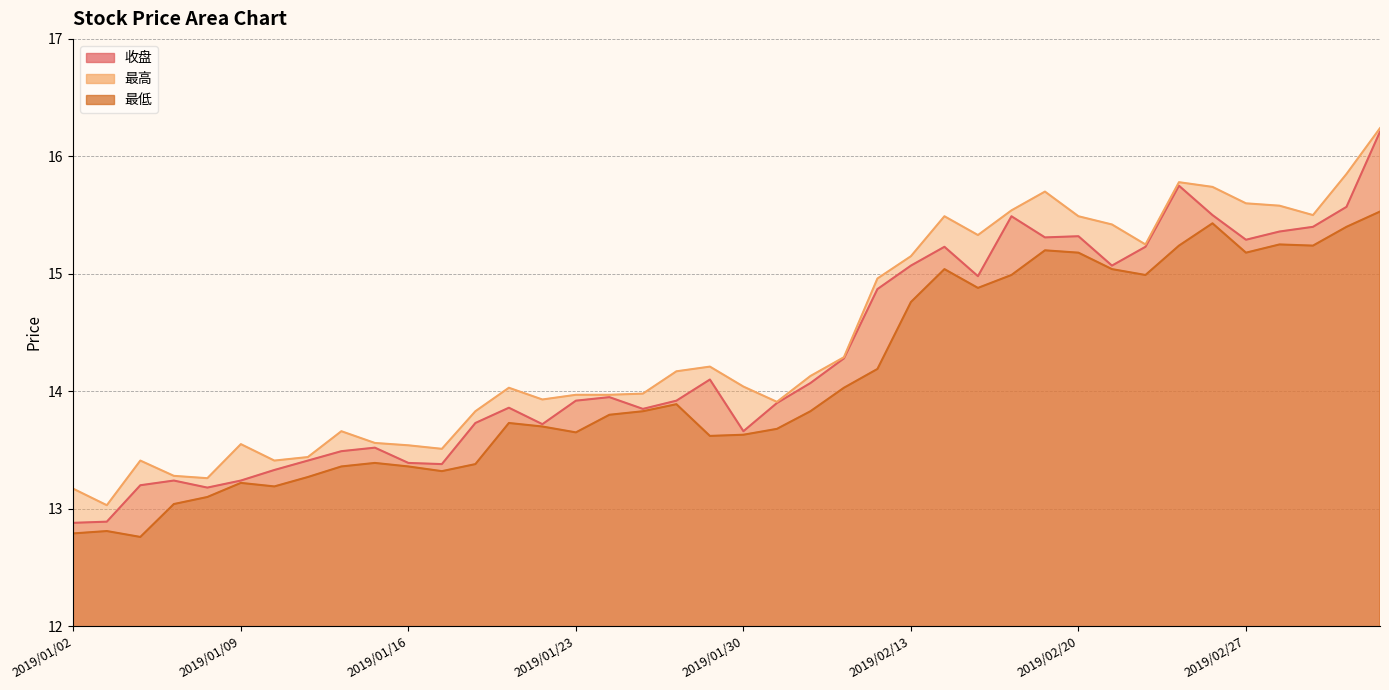

Where is 最低 nearest to the value 14?

2019/02/11